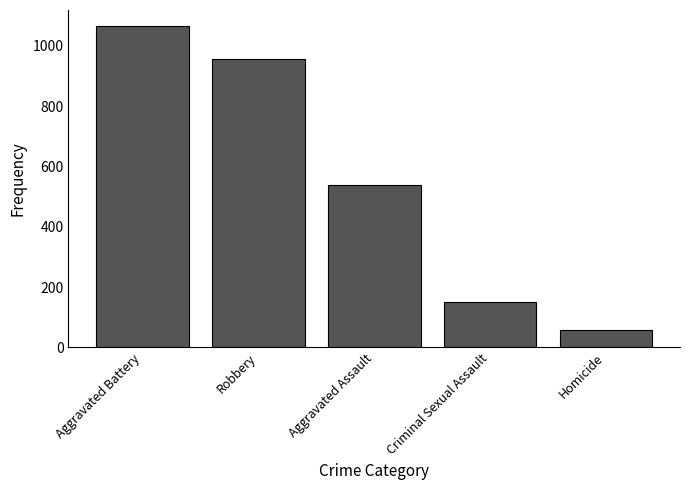

What is the minimum value shown in the chart?

59